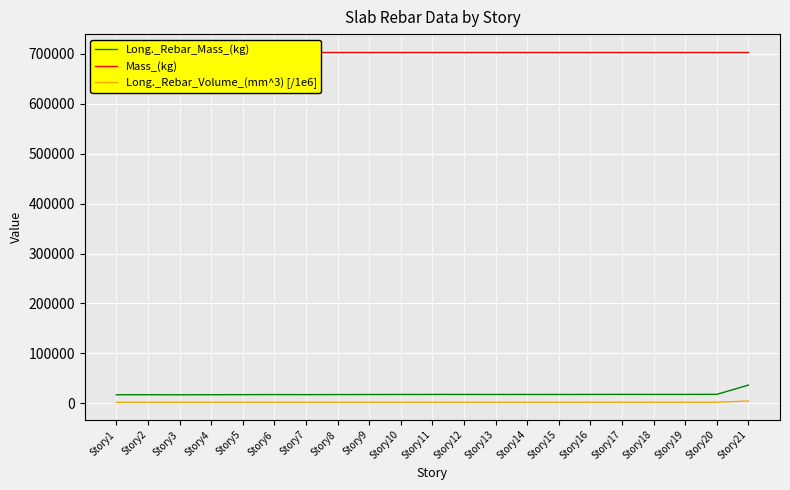

How many data points in Long._Rebar_Mass_(kg) are less than 17811?

10